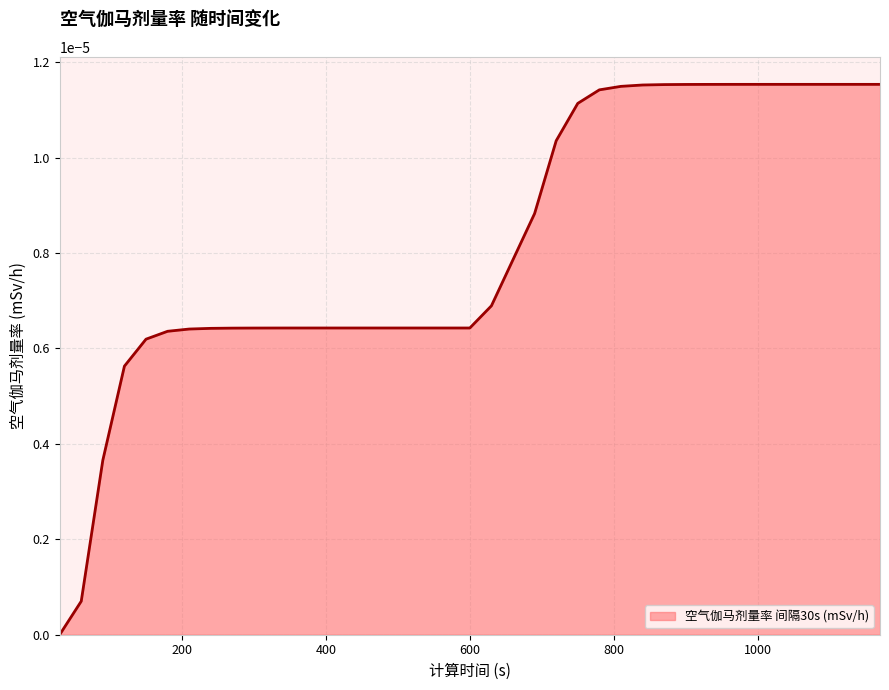

How many lines are shown in the chart?

1